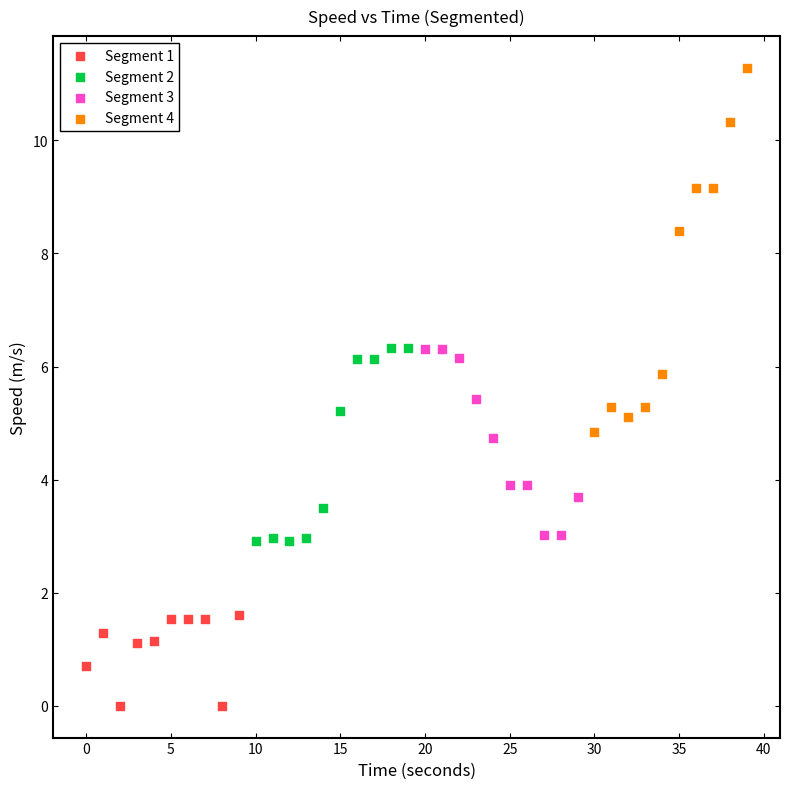

Which series reaches the minimum Y coordinate?

Segment 1